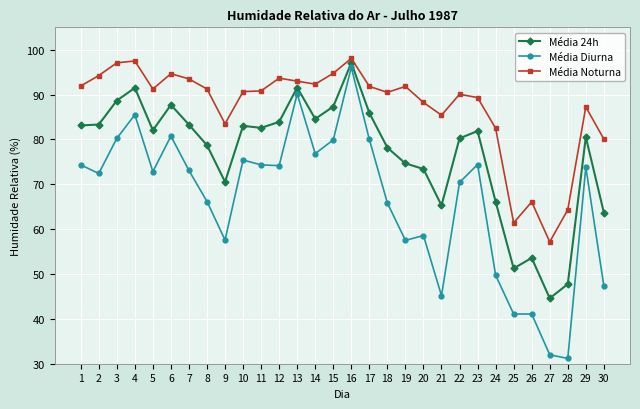

What are all the series names shown in the legend?

Média 24h, Média Diurna, Média Noturna